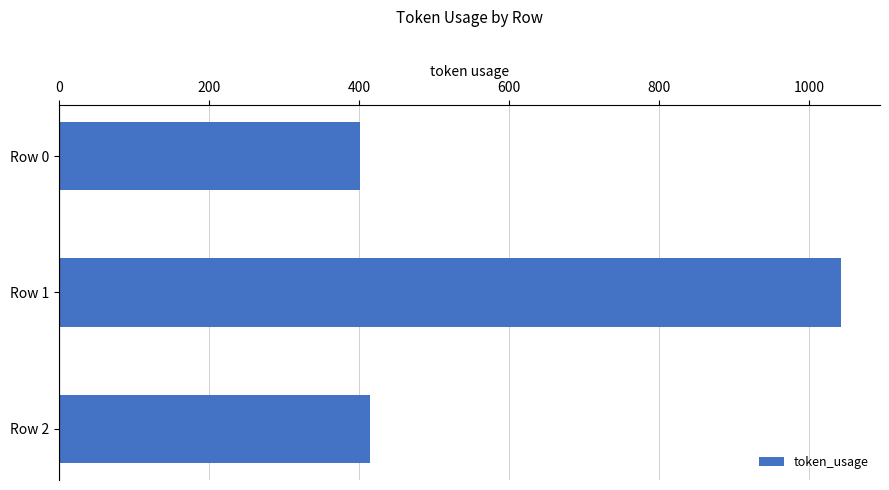

Is it true that the value at Row 2 is 414?

True